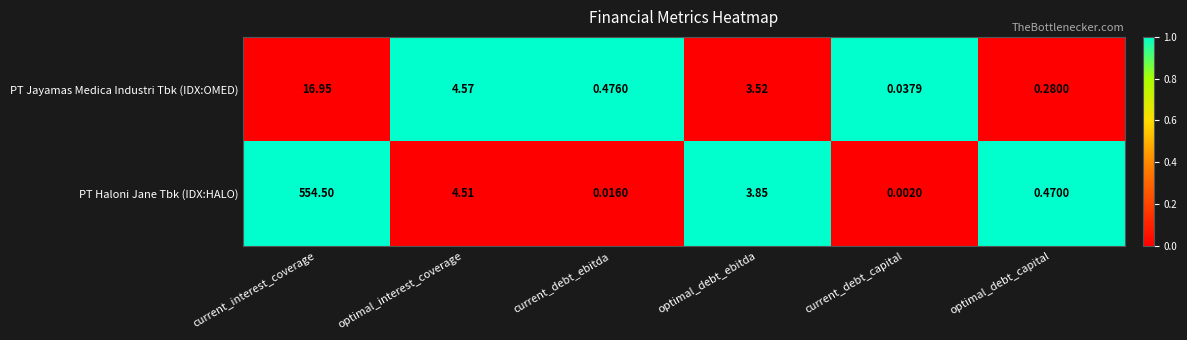

At which category does the chart reach its minimum across all series?

current_debt_capital